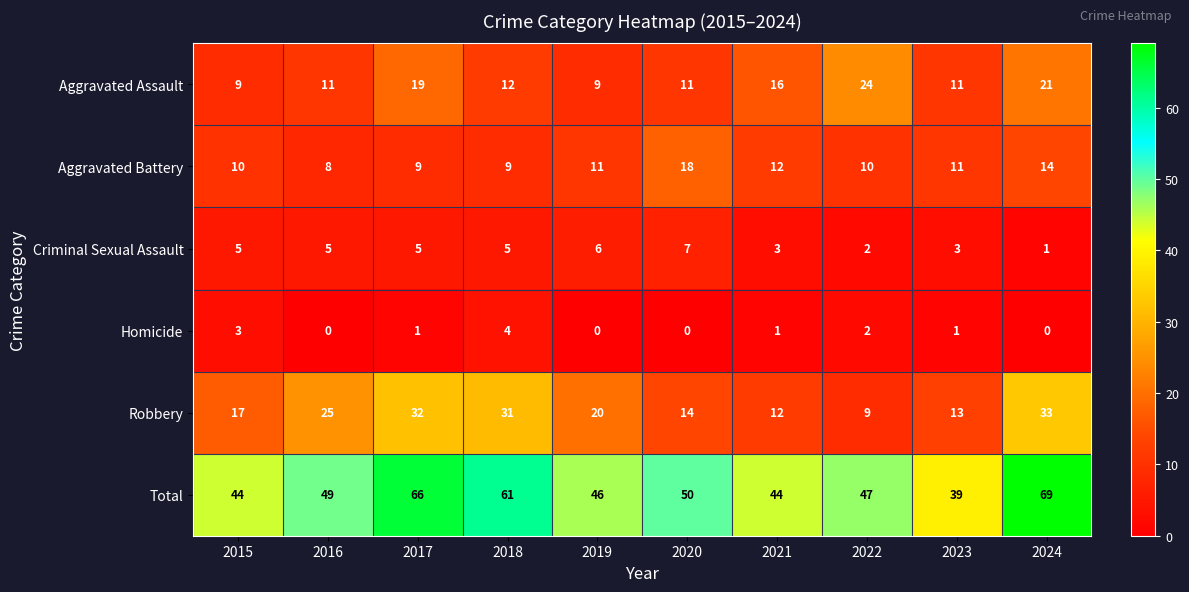

What is the sum of all Aggravated Assault values?

143